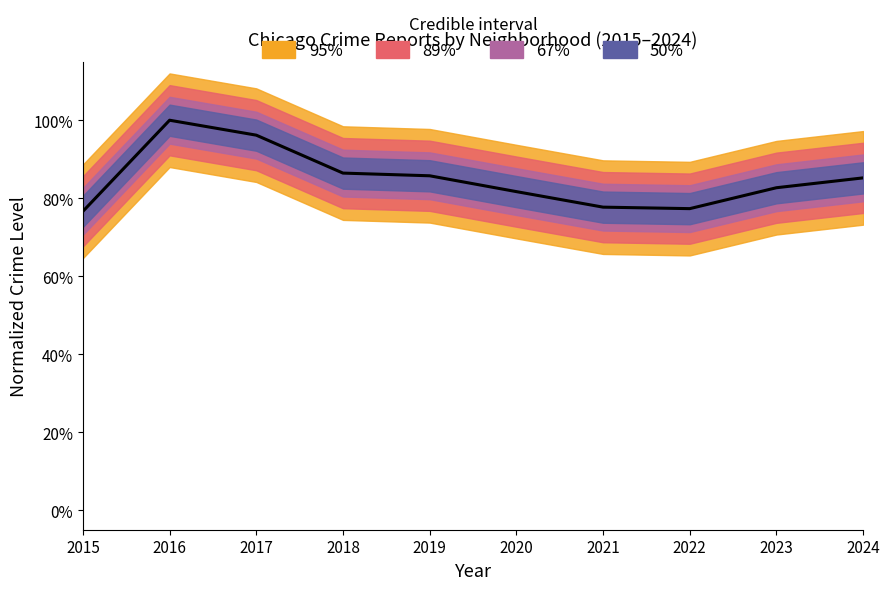

Which label corresponds to the smallest value in the chart?

2015